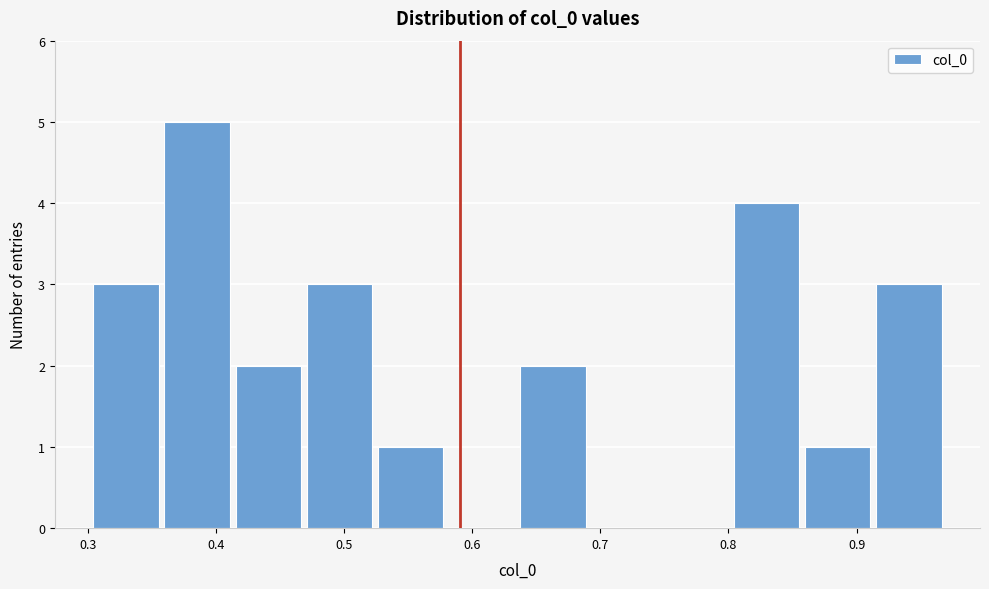

Over which range of the x-axis is the bar tallest?

0.36 to 0.41